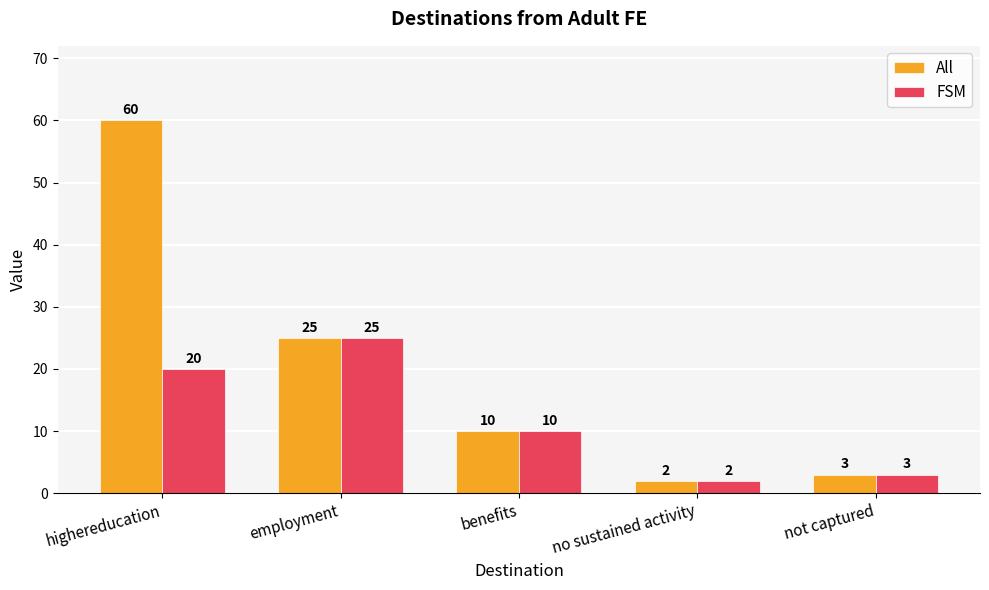

What is the sum of all FSM values?

60